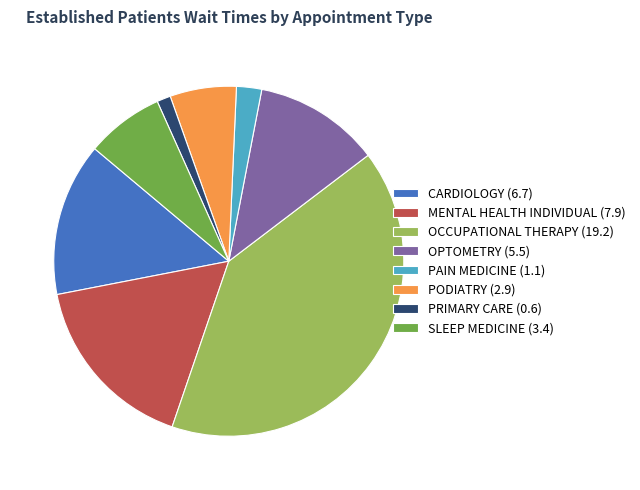

Which has a higher value, CARDIOLOGY (6.7) or OCCUPATIONAL THERAPY (19.2)?

OCCUPATIONAL THERAPY (19.2)